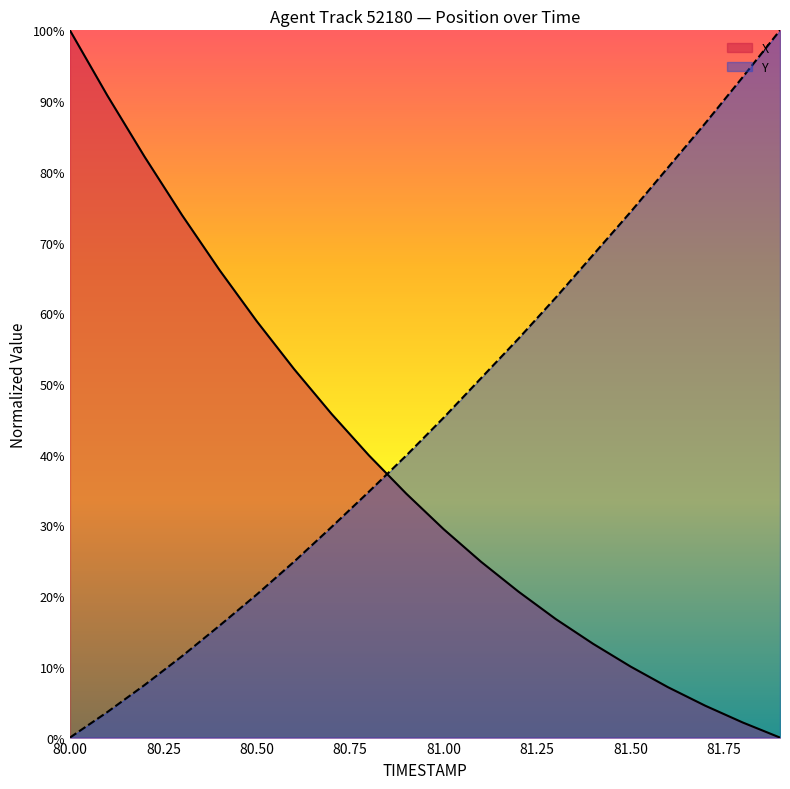

What is the difference between the X values at 80.1 and 81.2?

0.7